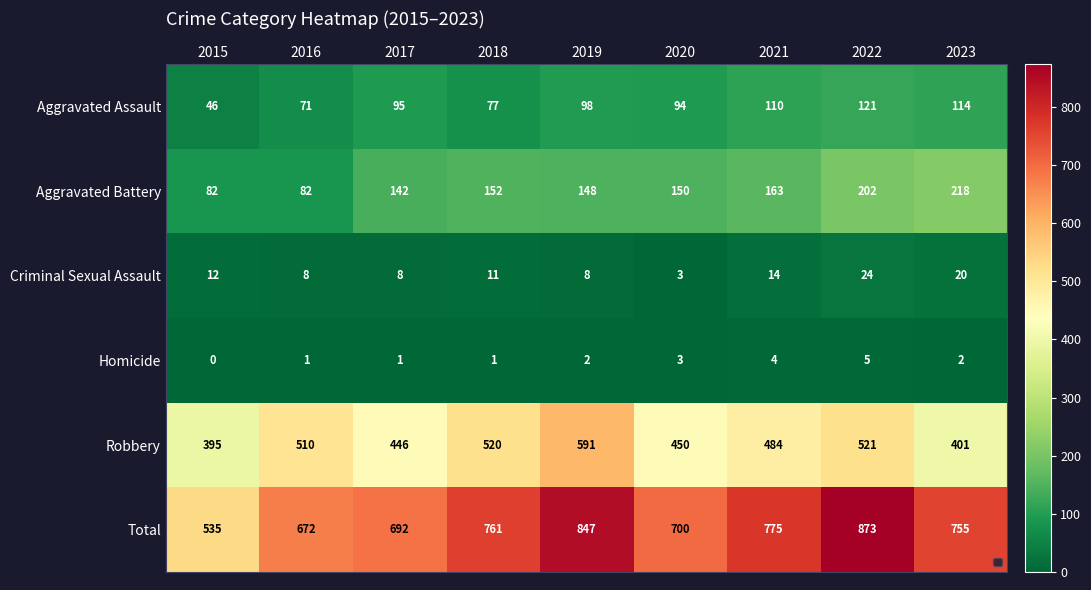

List the series in order of their peak value, lowest first.

Homicide, Criminal Sexual Assault, Aggravated Assault, Aggravated Battery, Robbery, Total